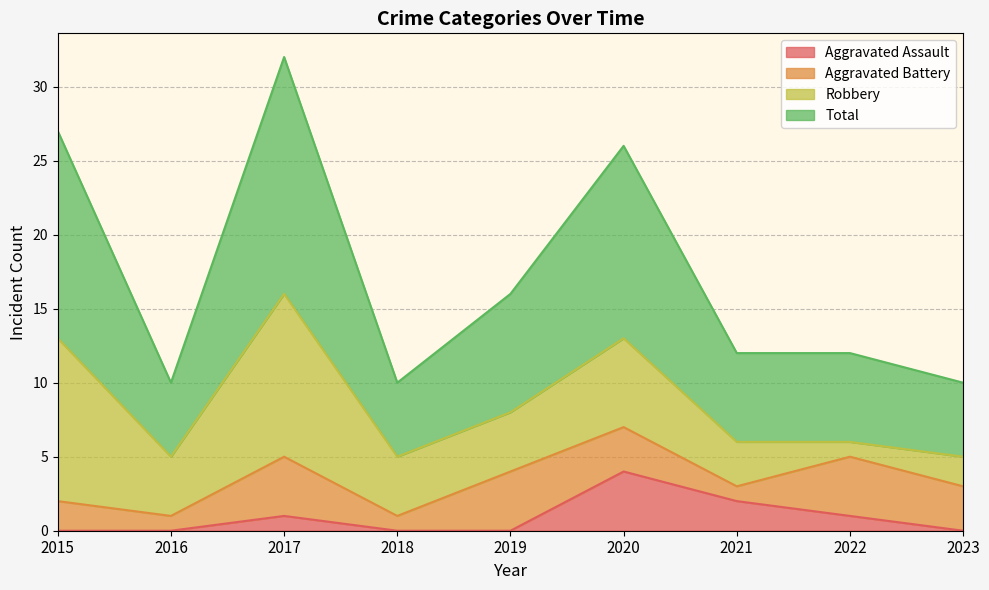

What is the average value of the Total series?

17